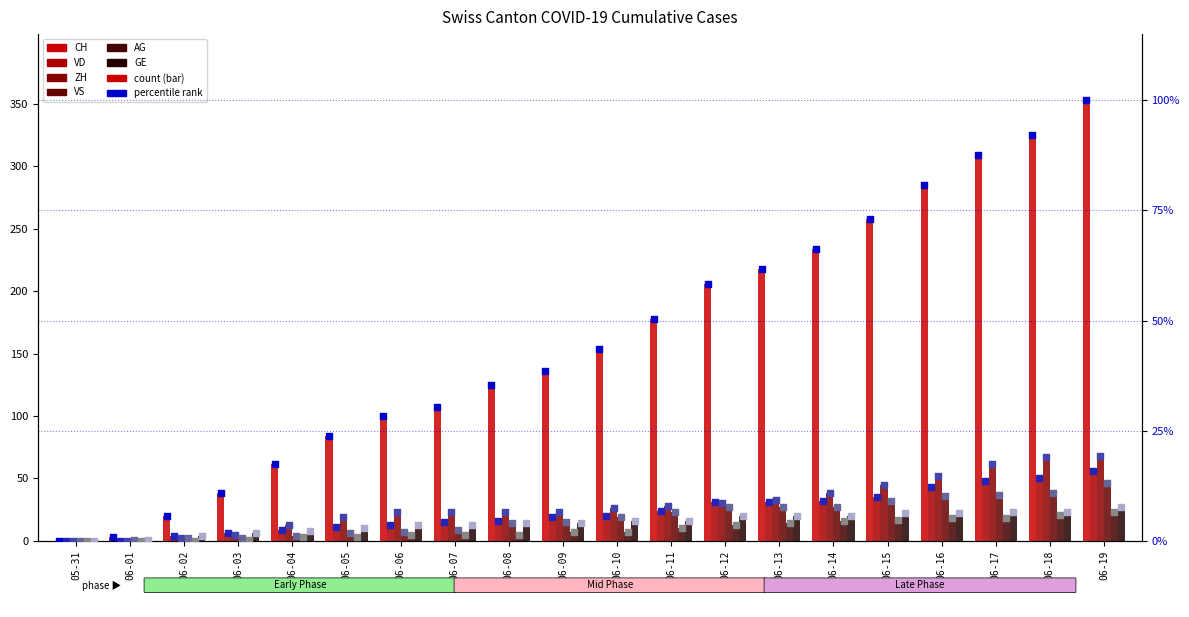

What is the total value across all series at 06-03?

58